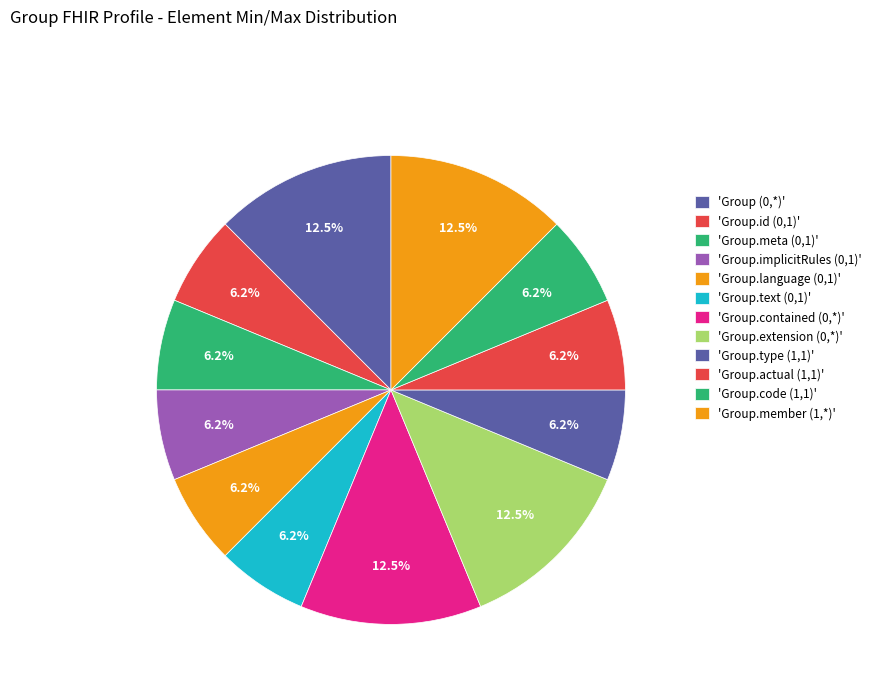

To the nearest percent, what is the average slice percentage?

8%